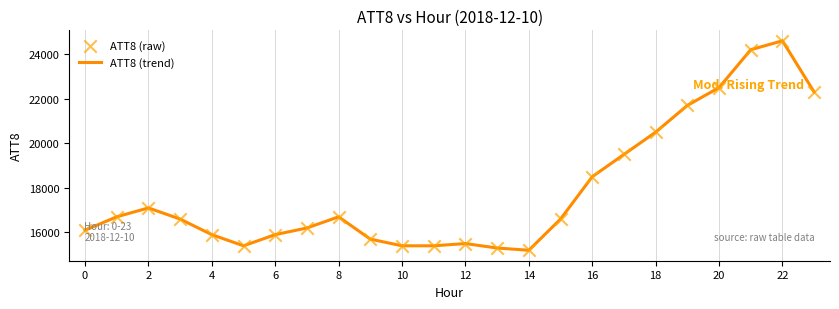

What is the greatest value displayed?

24600